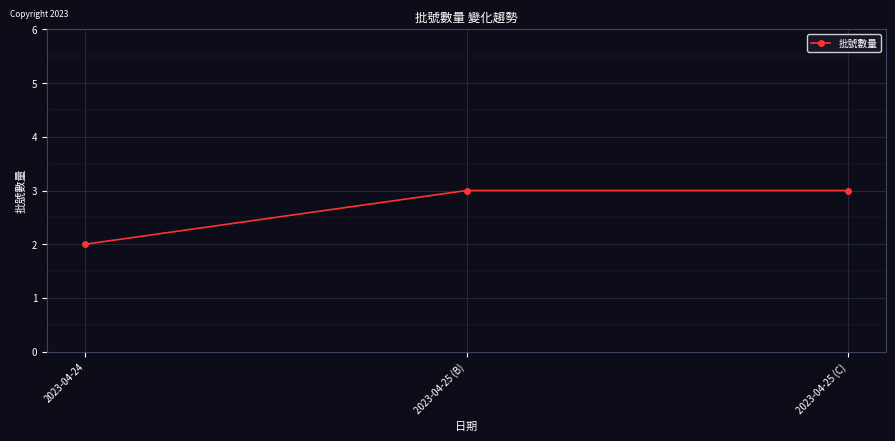

True or false: the data shows 2 at 2023-04-25 (B).

False